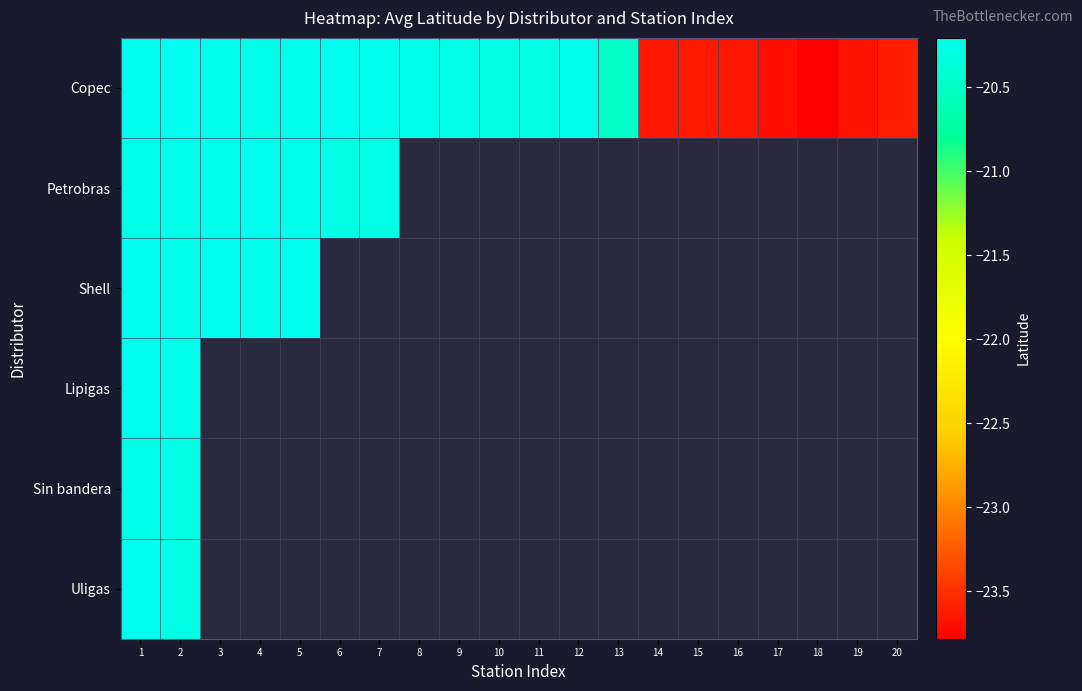

What is the minimum value shown in the chart?

-23.8